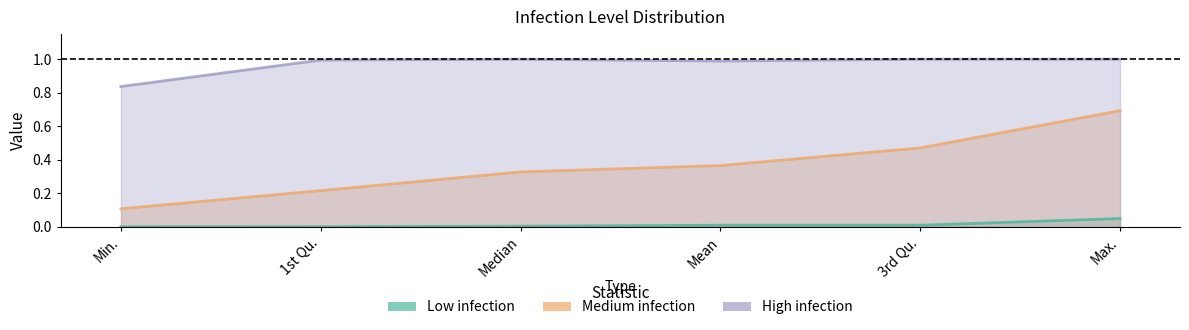

Between Min. and 3rd Qu., which is larger?

3rd Qu.